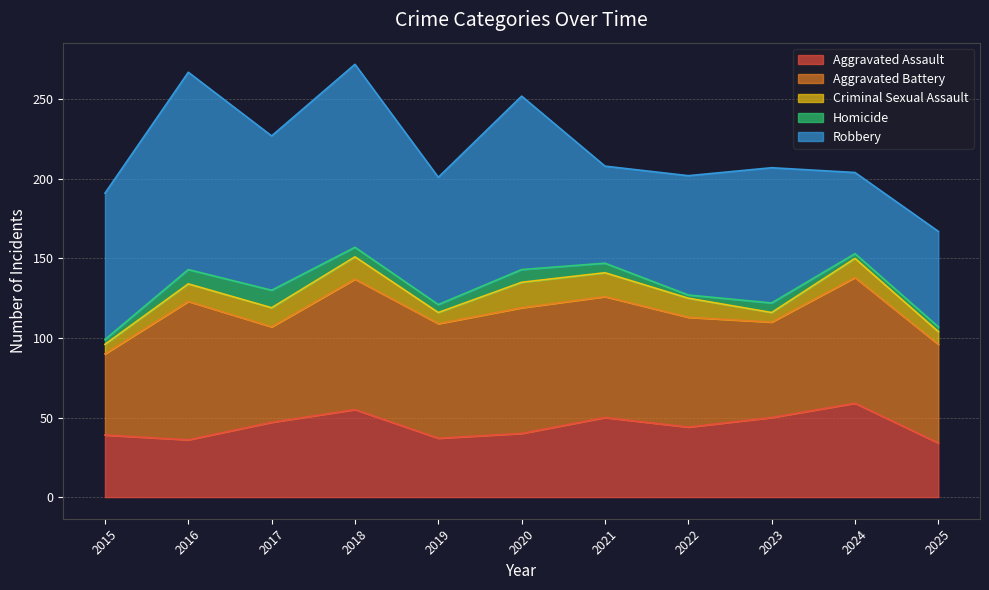

True or false: Aggravated Assault and Robbery cross at least once.

True